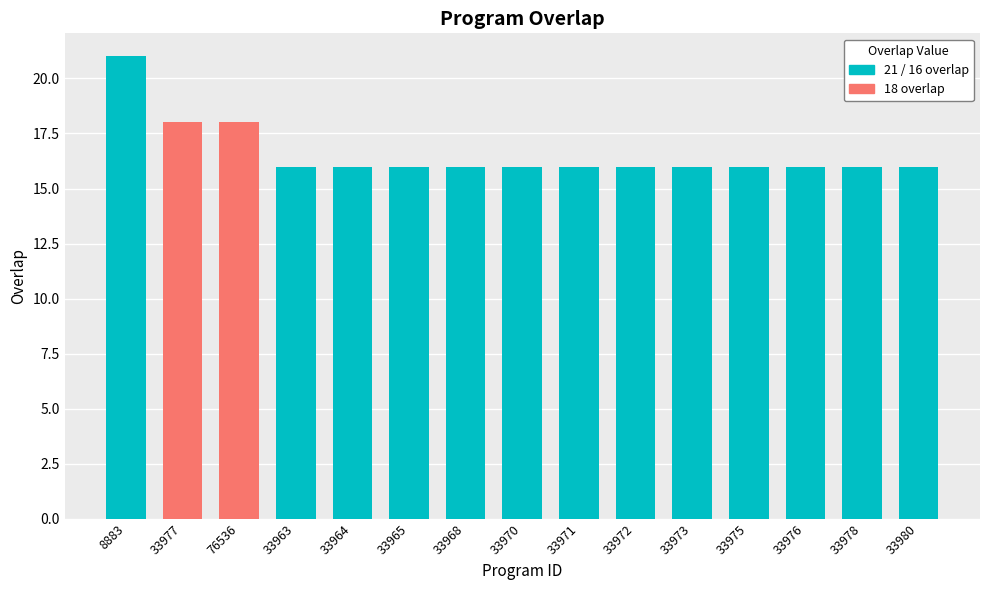

Reading left to right, what are all the values shown in this chart?

21	18	18	16	16	16	16	16	16	16	16	16	16	16	16